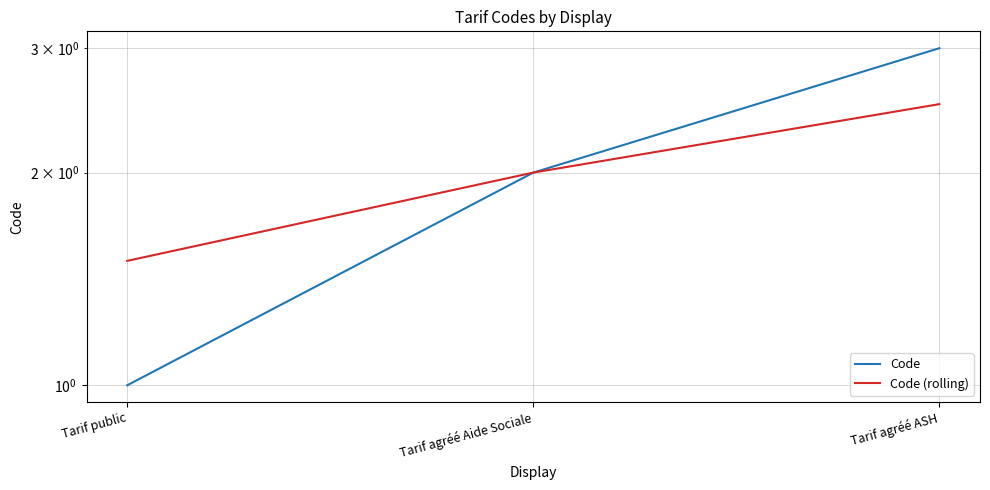

Reading left to right, list all the values displayed in this chart.

Code: Tarif public=1.0	Tarif agréé Aide Sociale=2.0	Tarif agréé ASH=3.0
Code (rolling): Tarif public=1.5	Tarif agréé Aide Sociale=2.0	Tarif agréé ASH=2.5